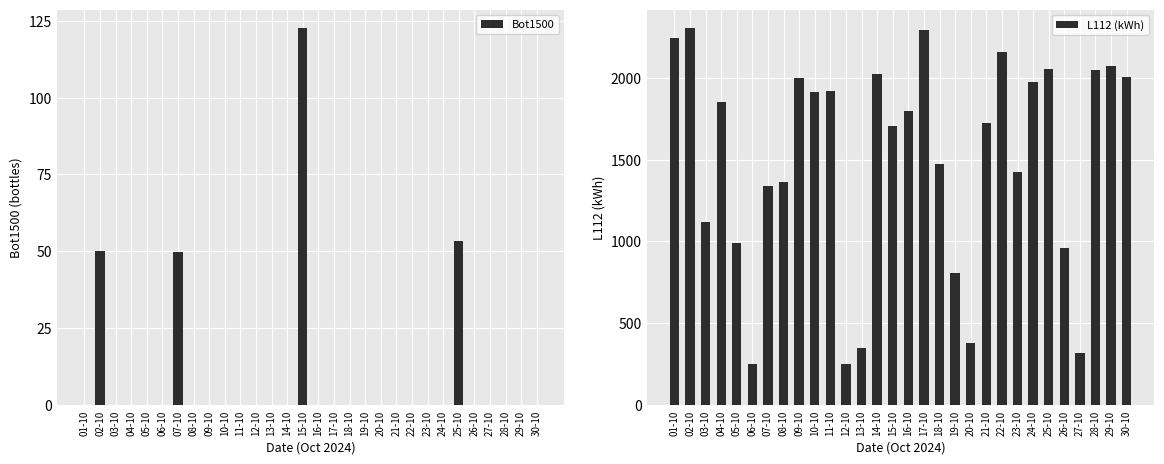

At which category does the chart reach its peak across all series?

02-10